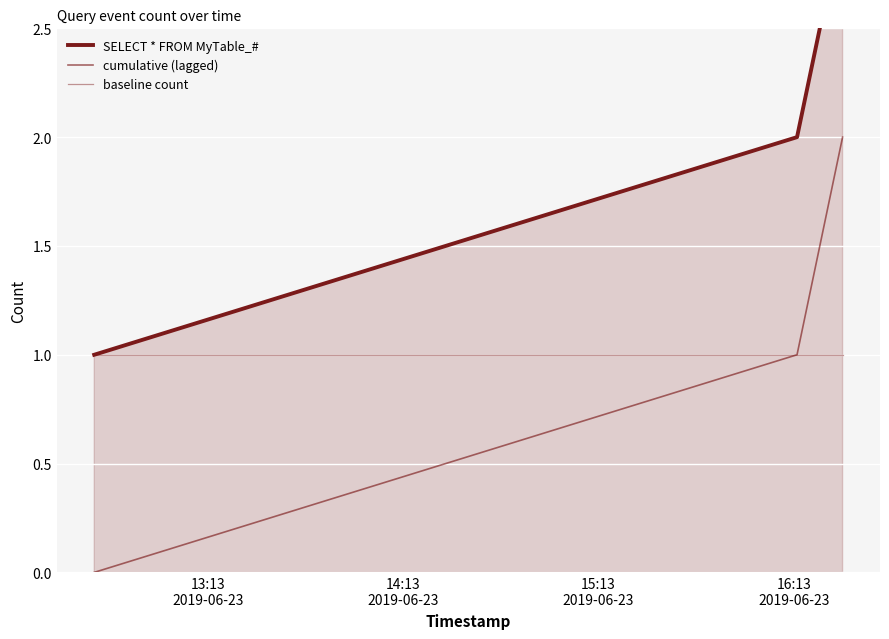

The value of baseline count at 15:13
2019-06-23 is 1. True or false?

True